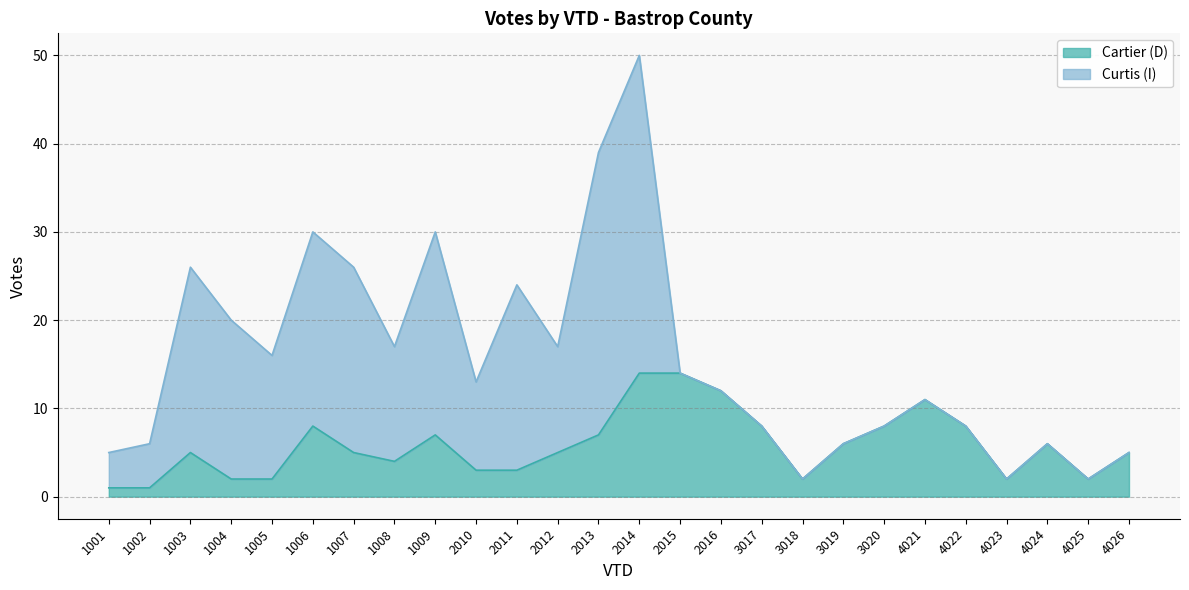

Reading left to right, list all the values displayed in this chart.

1001=1	1002=1	1003=5	1004=2	1005=2	1006=8	1007=5	1008=4	1009=7	2010=3	2011=3	2012=5	2013=7	2014=14	2015=14	2016=12	3017=8	3018=2	3019=6	3020=8	4021=11	4022=8	4023=2	4024=6	4025=2	4026=5